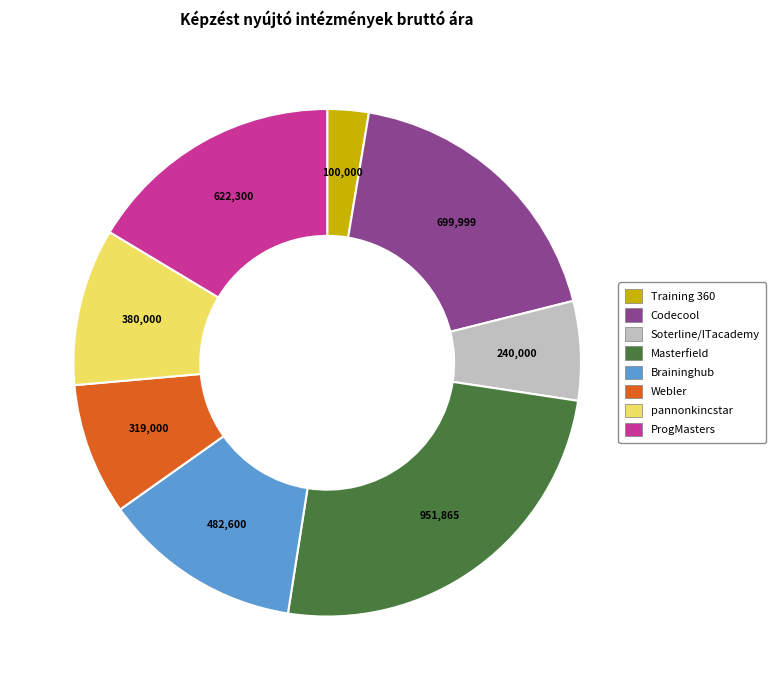

Is there a majority slice in this chart?

No